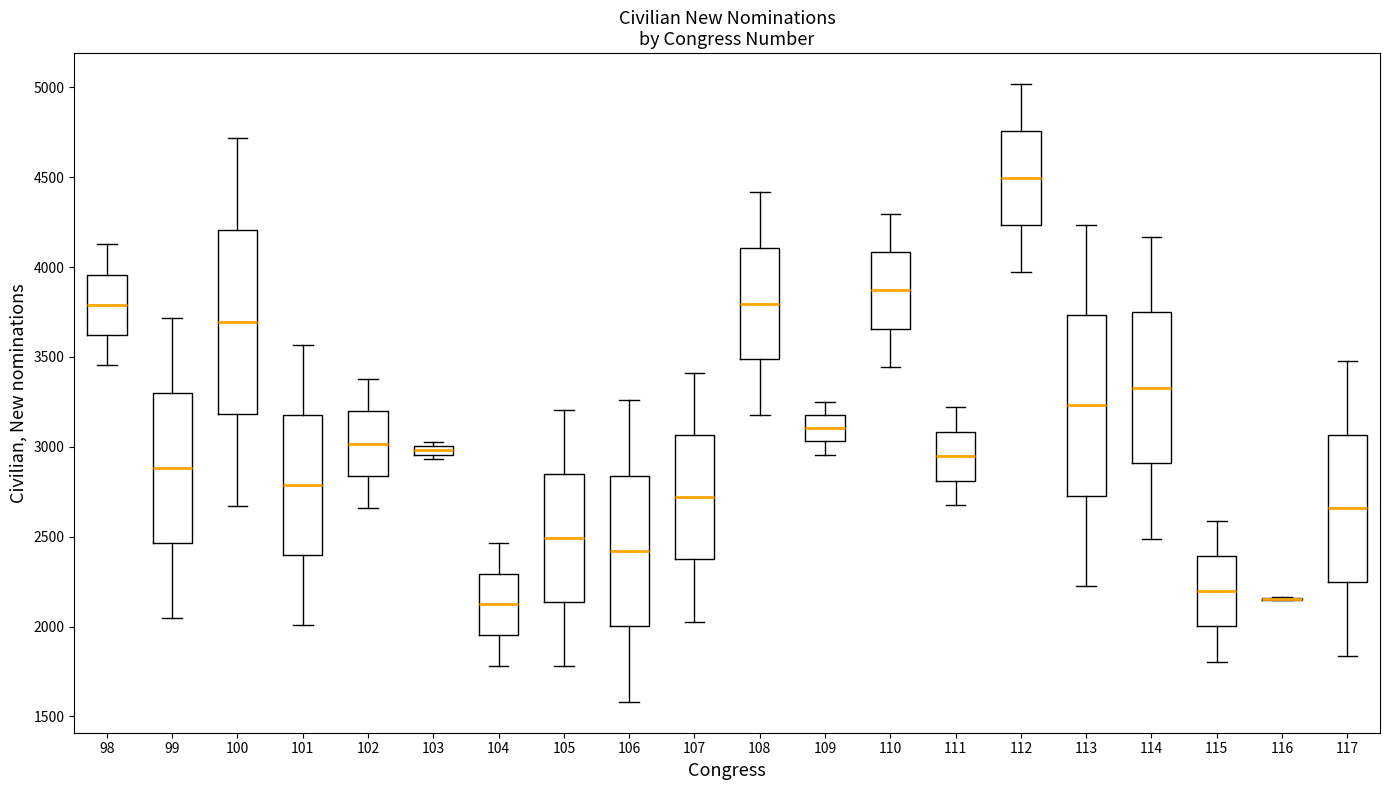

Where does the upper whisker of the box at x = 117 end on the y-axis? The values are not printed on the chart, so give them approximately, as read against the axis.

3500